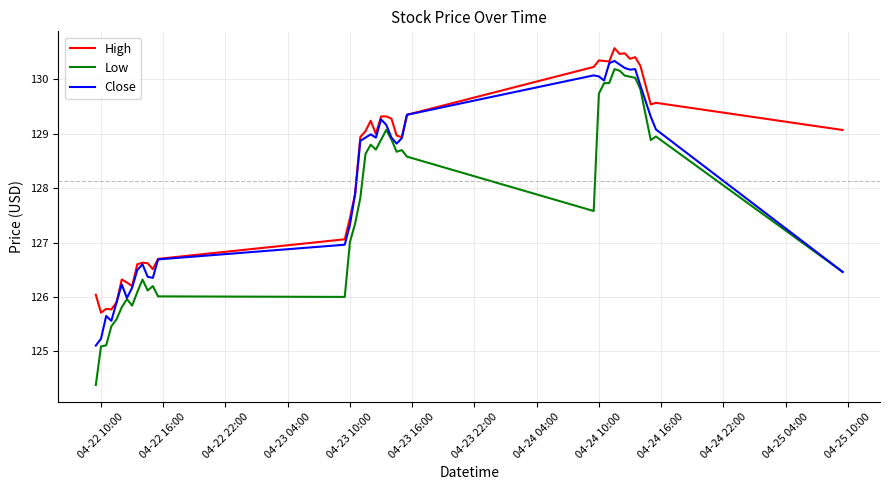

List the series in order of their overall mean, lowest first.

Low, Close, High